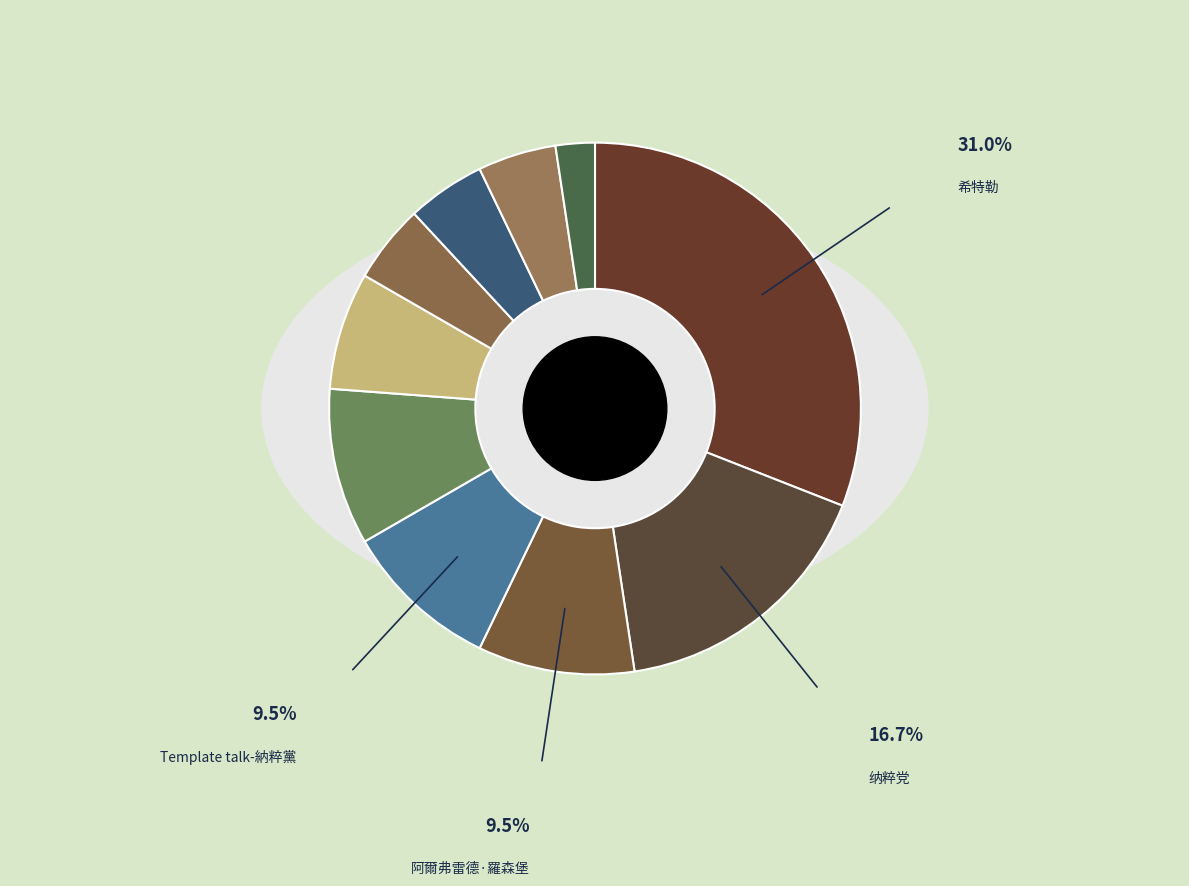

Is it true that 纳粹主义 is 1% of the pie?

False